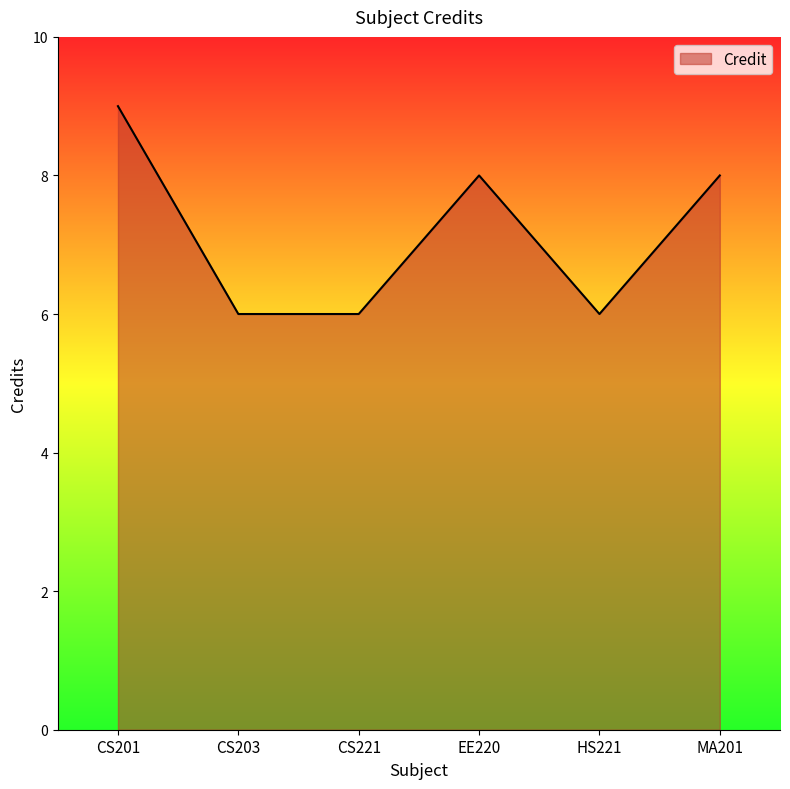

How many lines are shown in the chart?

1